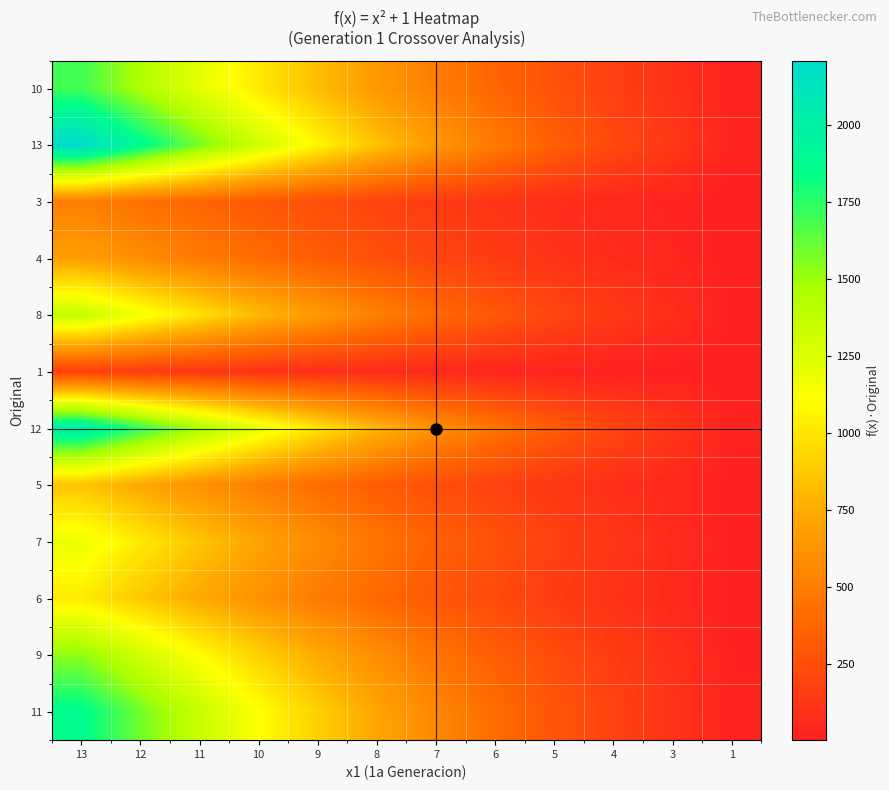

At which category does the chart reach its peak across all series?

13